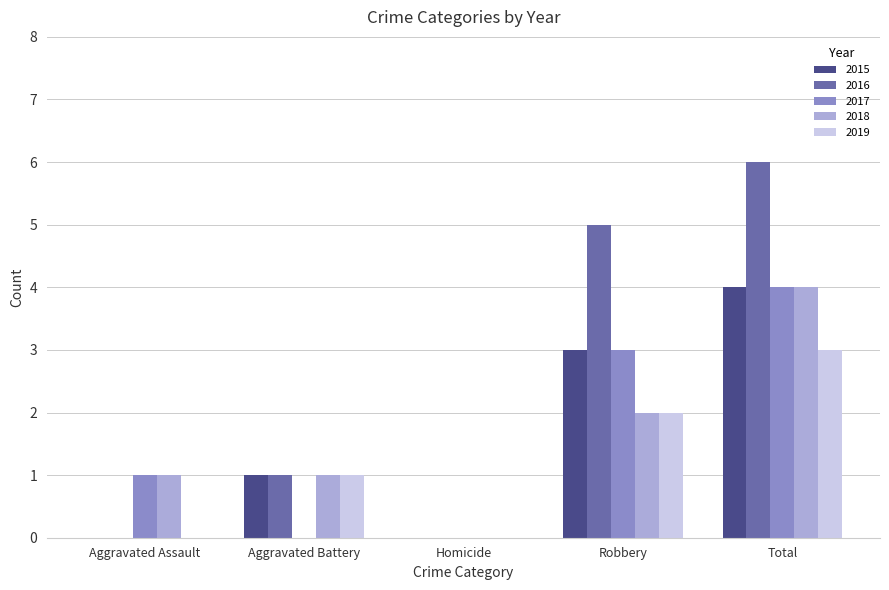

Reading left to right, list all the values displayed in this chart.

2015: 0	1	0	3	4
2016: 0	1	0	5	6
2017: 1	0	0	3	4
2018: 1	1	0	2	4
2019: 0	1	0	2	3